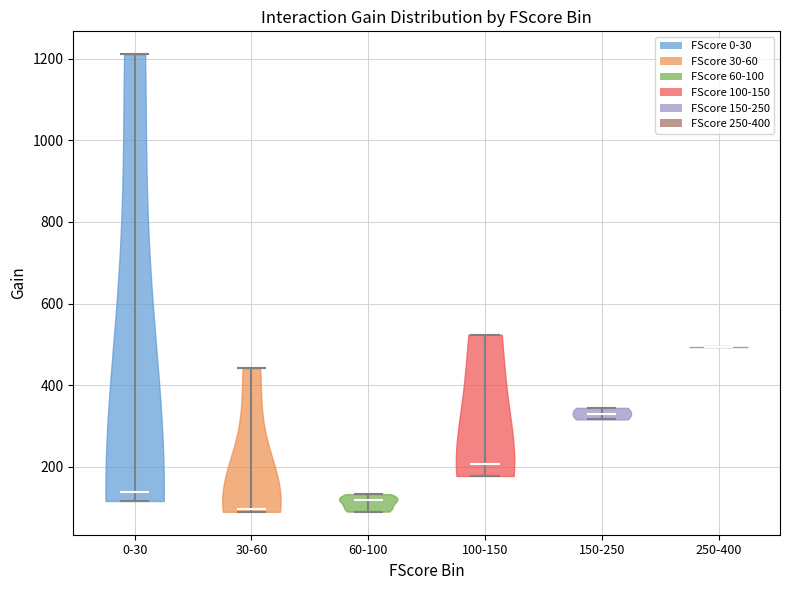

Which violin has the highest median line?

250-400